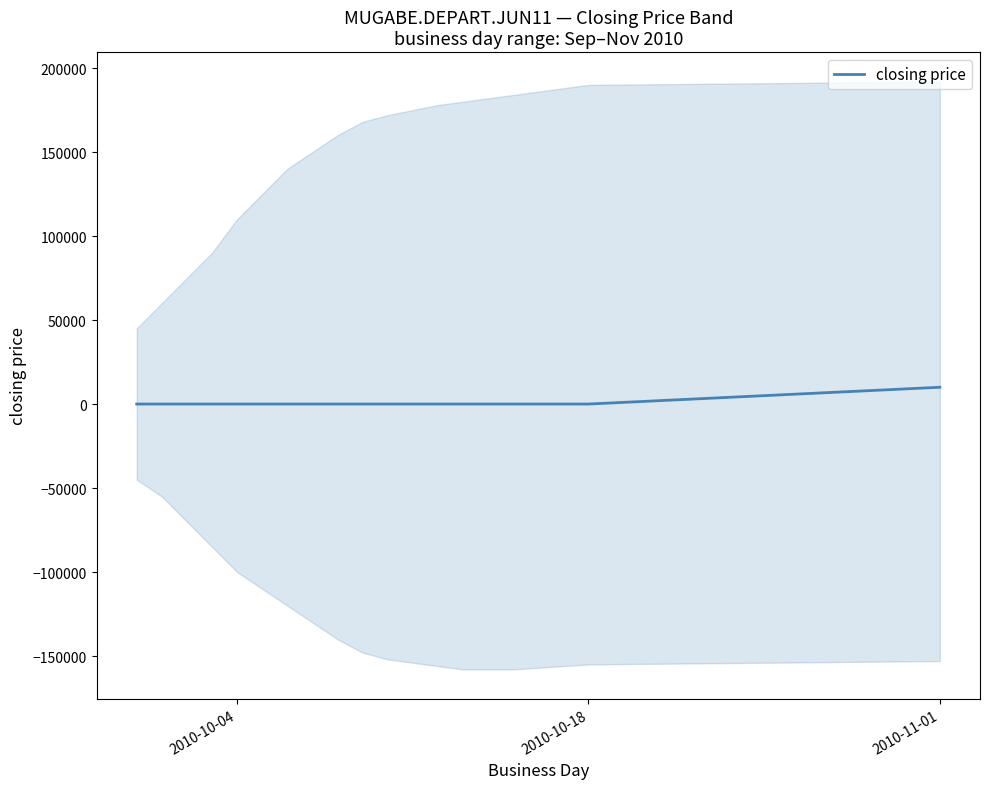

How many lines are shown in the chart?

1